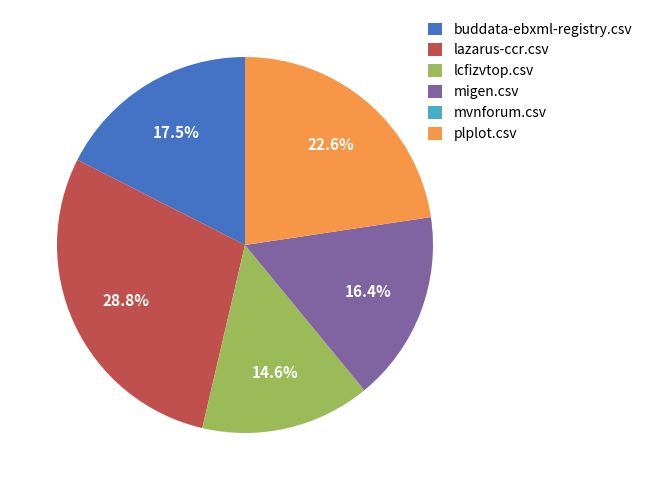

To the nearest percent, what is the difference between the largest and smallest slice percentages?

29%